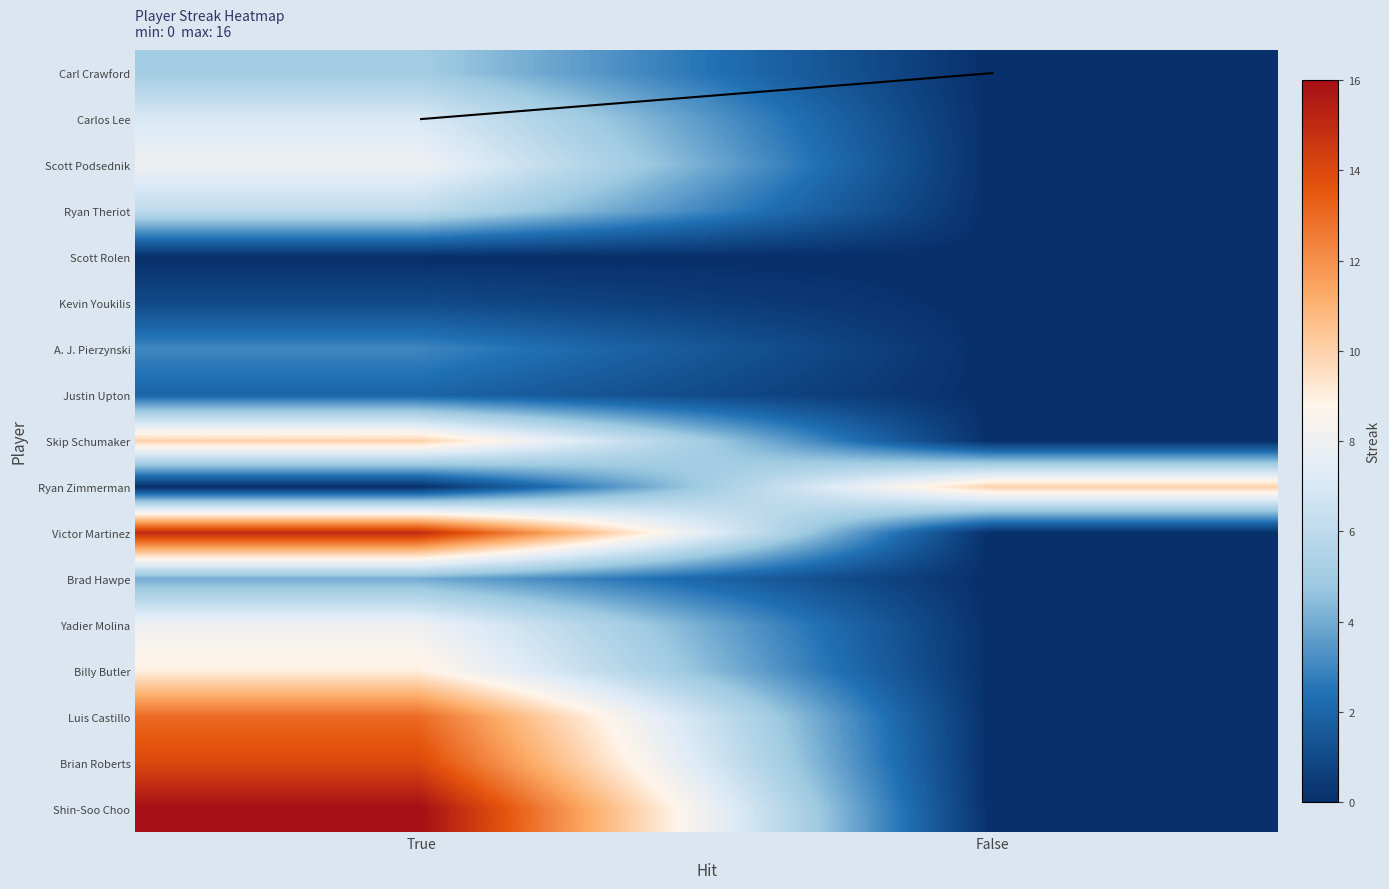

What is the total value across all series at False?

10